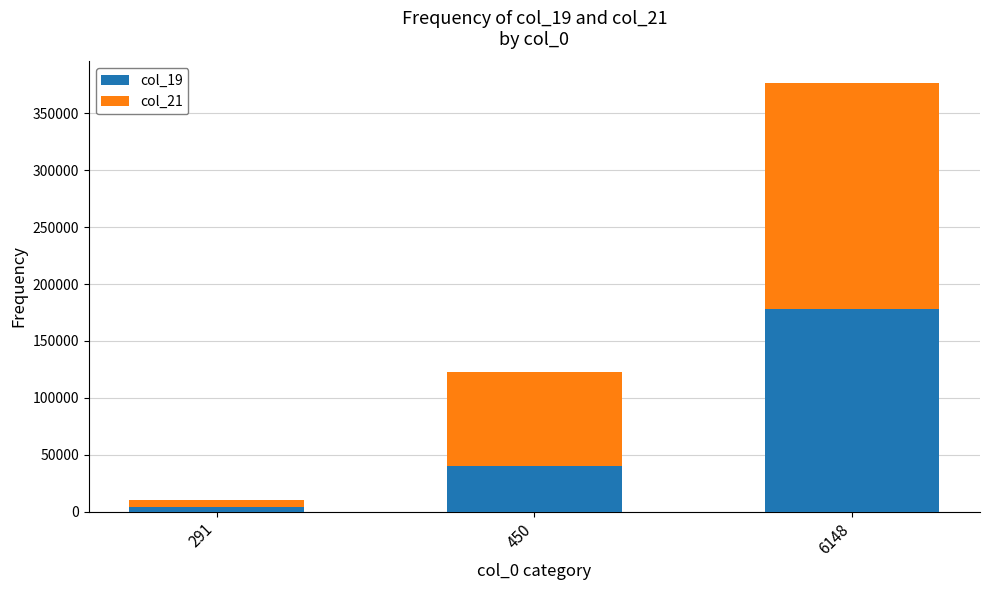

What is the sum of all col_19 values?

222363